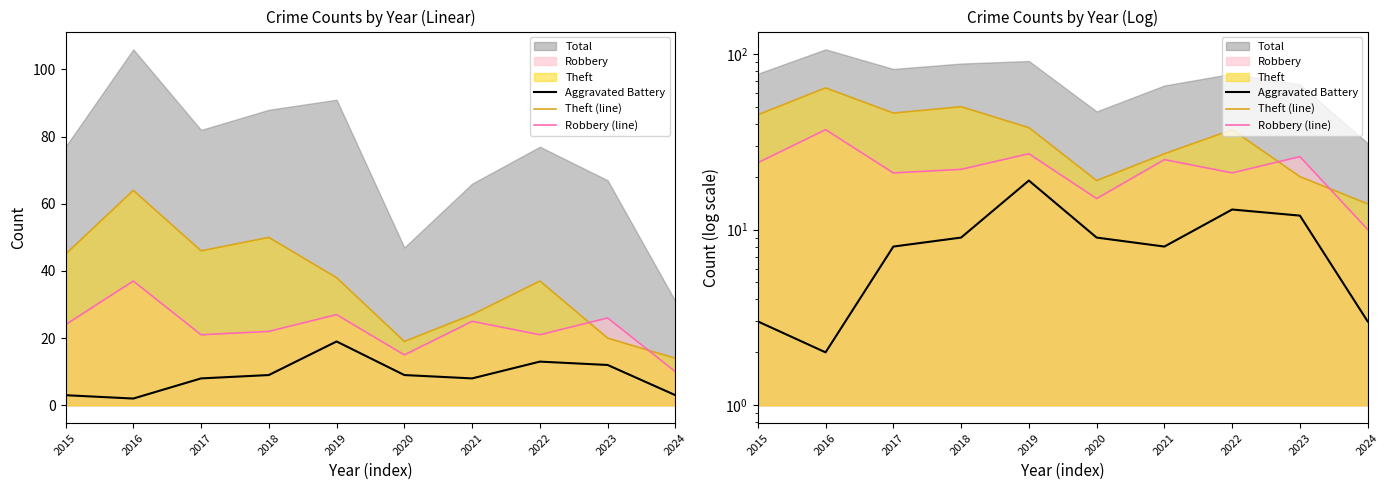

What is the average value of the Robbery (line) series?

23